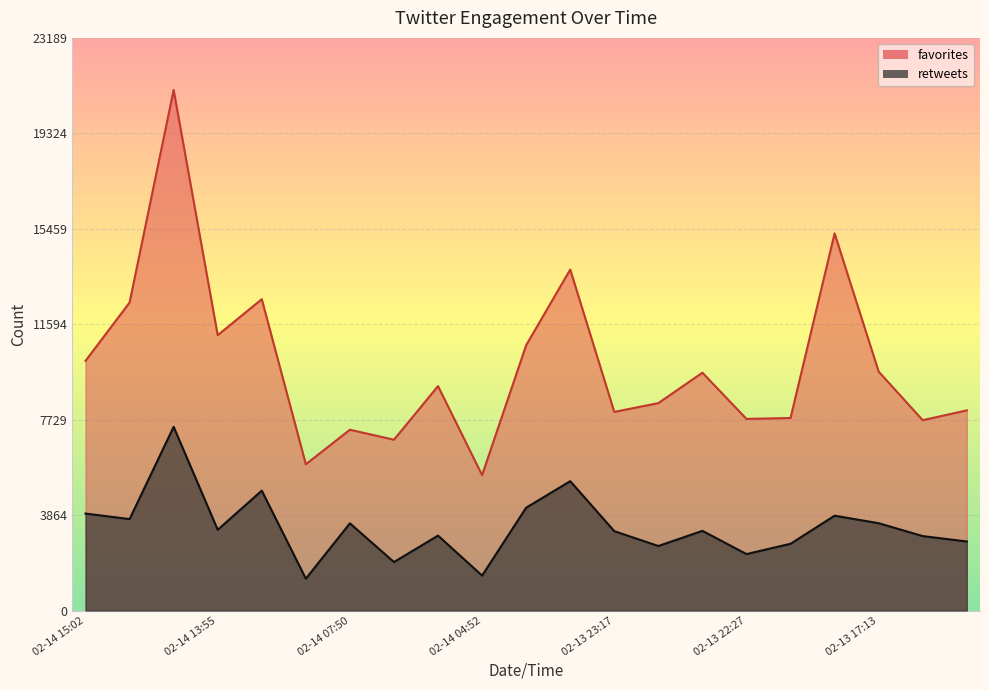

Which label corresponds to the largest value in the chart?

02-14 14:07